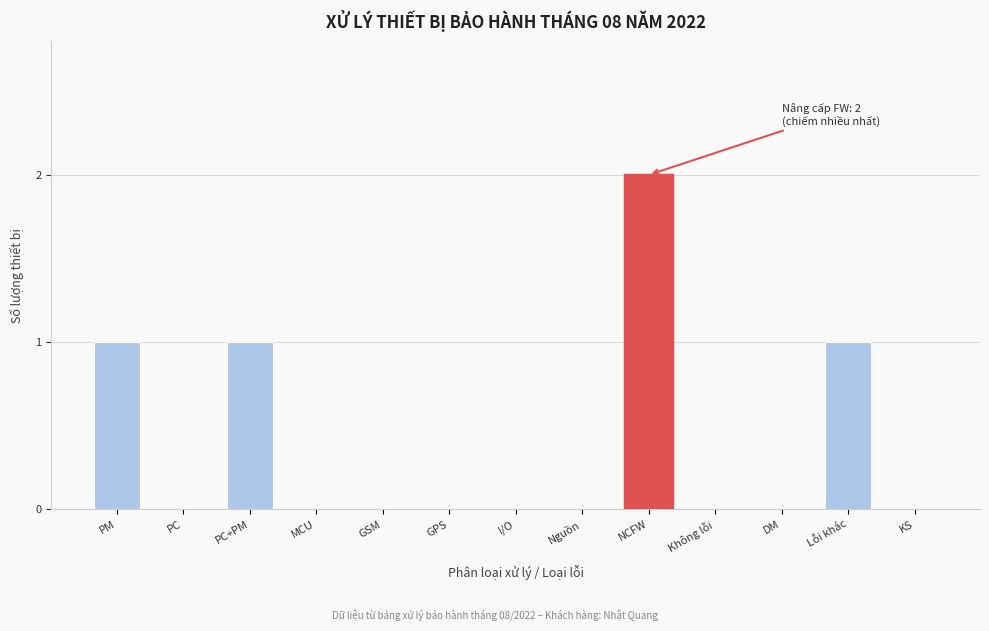

Reading right to left, extract all data points from this chart.

KS=0	Lỗi khác=1	DM=0	Không lỗi=0	NCFW=2	Nguồn=0	I/O=0	GPS=0	GSM=0	MCU=0	PC+PM=1	PC=0	PM=1